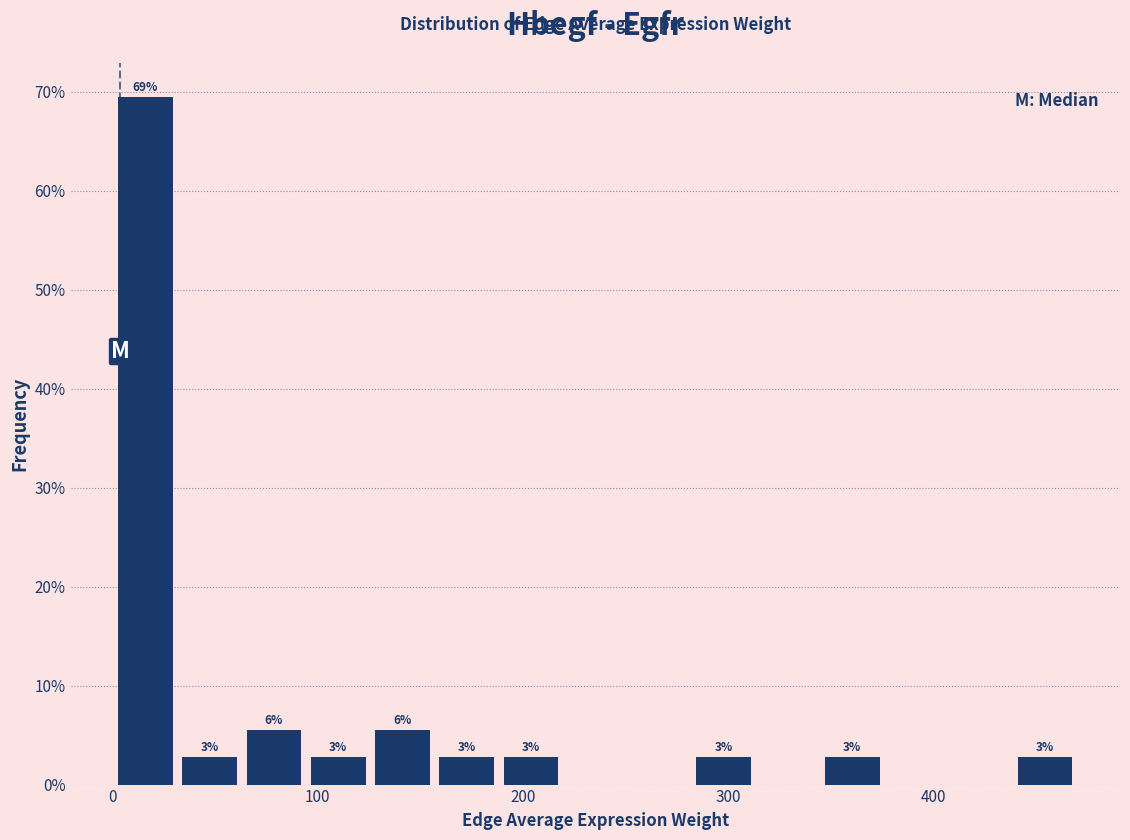

Read against the x-axis, roughly where is the centre of the tallest bar?

20